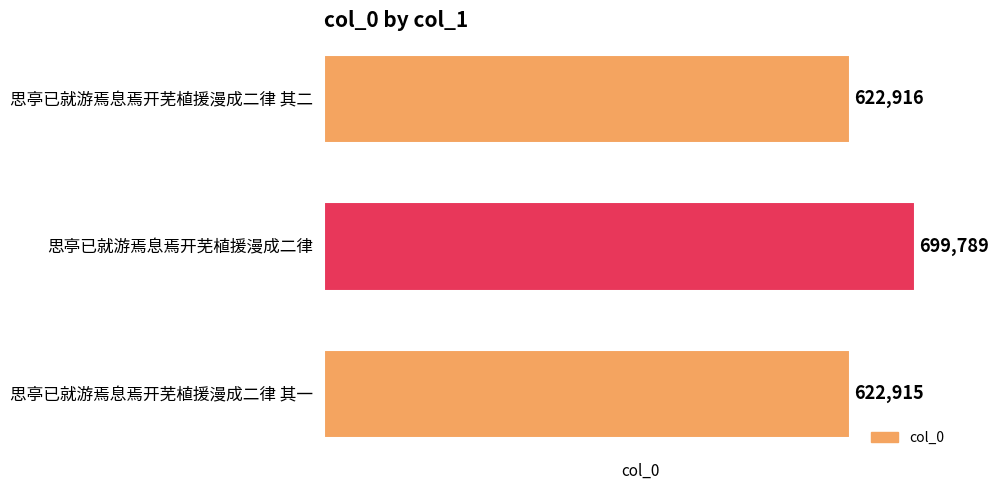

Reading bottom to top, what are all the values shown in this chart?

思亭已就游焉息焉开芜植援漫成二律 其一=622915	思亭已就游焉息焉开芜植援漫成二律=699789	思亭已就游焉息焉开芜植援漫成二律 其二=622916